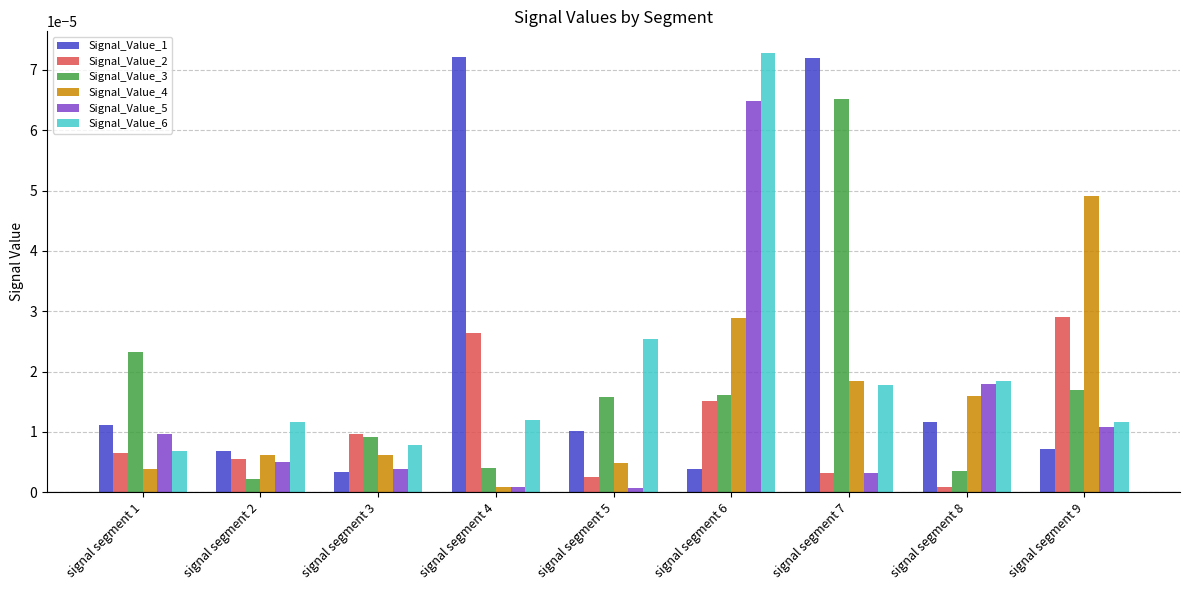

Does the chart contain stacked bars?

No